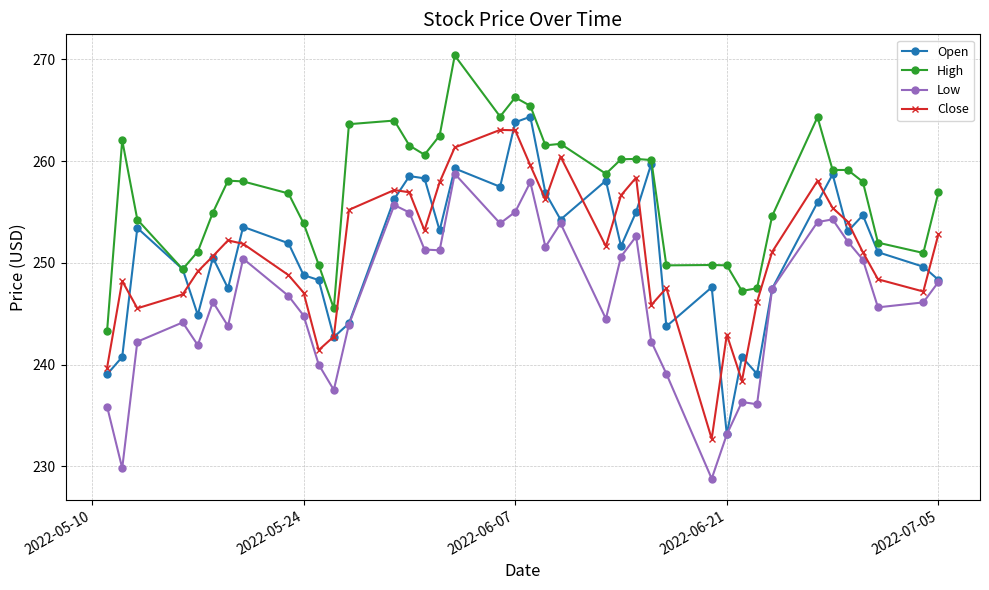

True or false: High has more than 1 points higher than both neighbors.

True